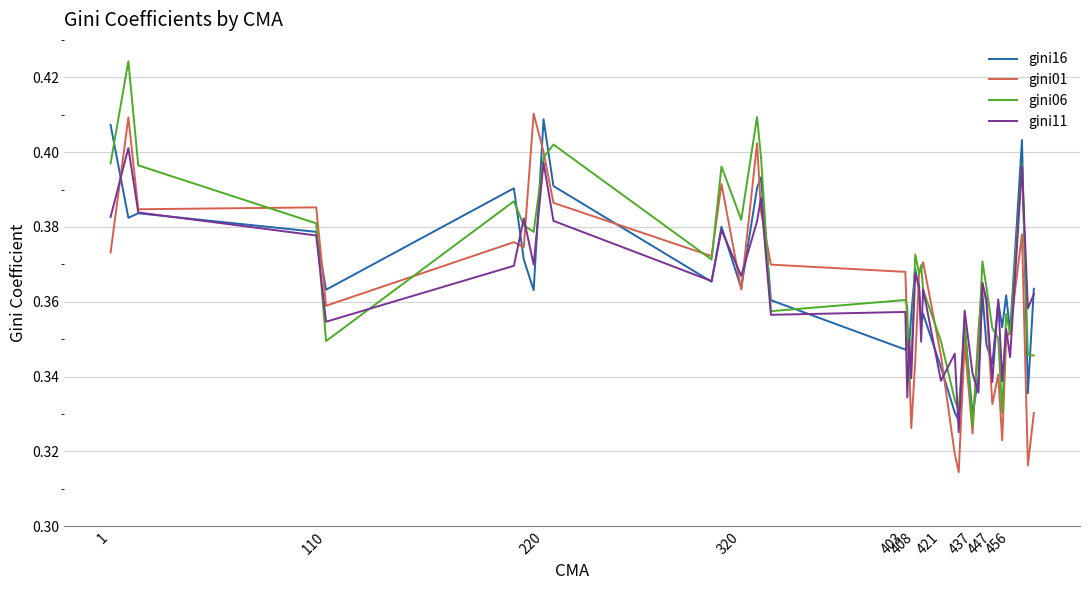

What is the label of the 10th point from the left?

456